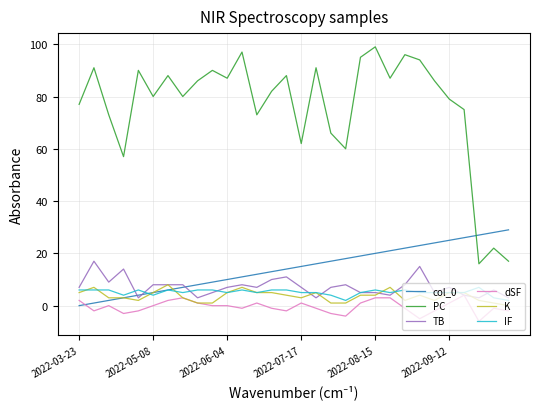

What is the highest value of the PC series?

99